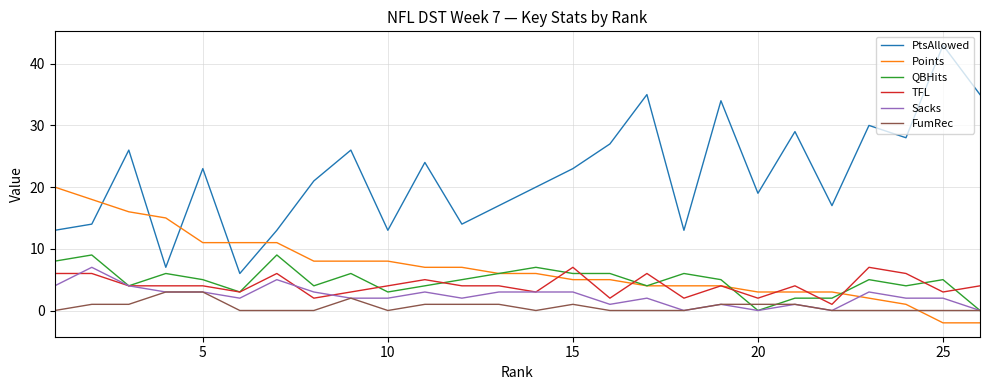

Which series has the largest total across all categories?

PtsAllowed